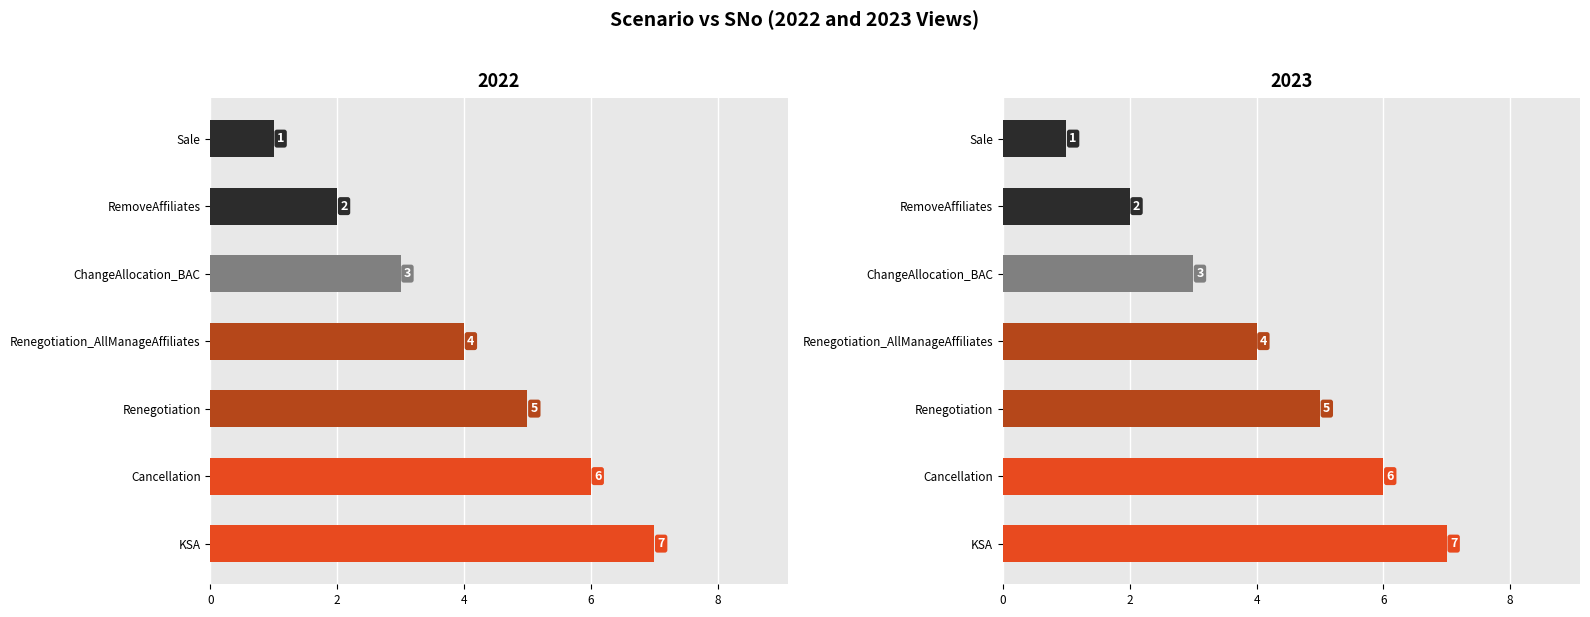

The value at Renegotiation is 5. True or false?

True